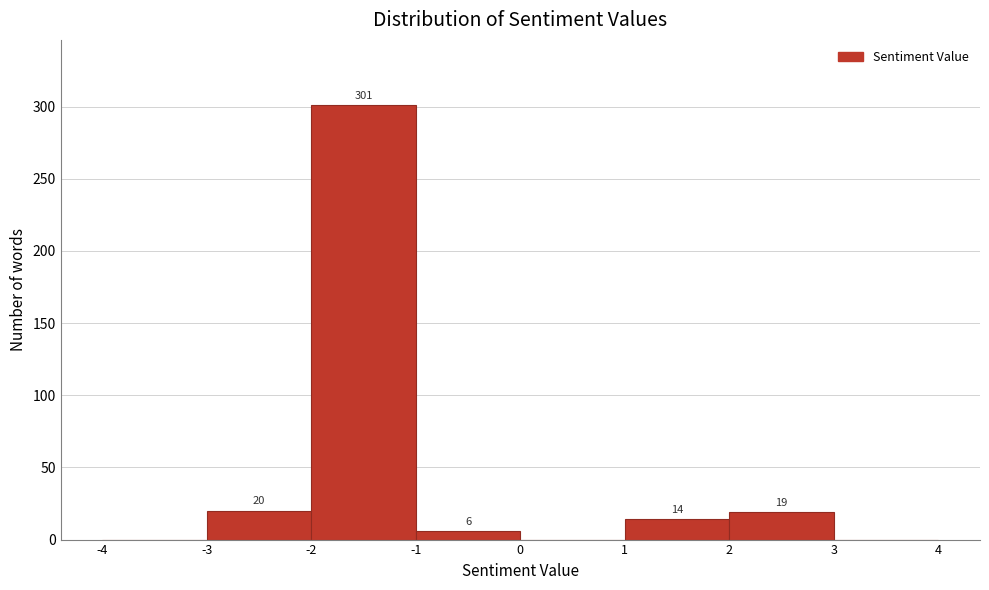

Which range on the x-axis has the tallest bar?

-2 to -1